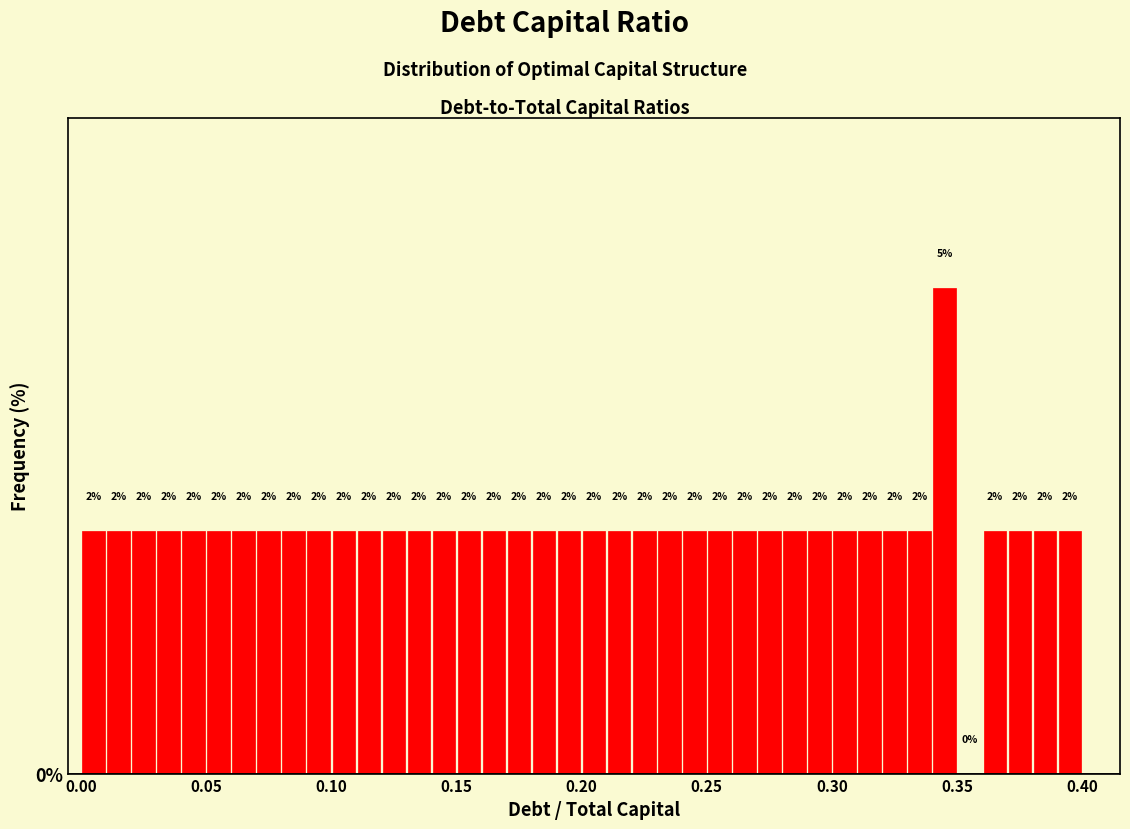

Around what value on the x-axis is the tallest bar? Give the approximate position of its centre, as read against the axis.

0.345